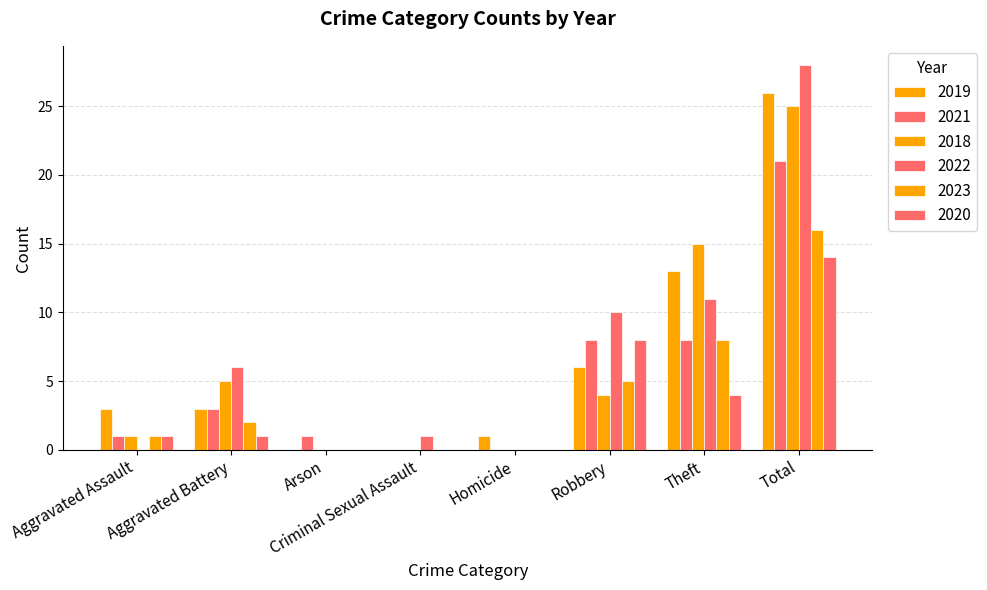

Are the bars grouped side by side (vs. stacked)?

Yes